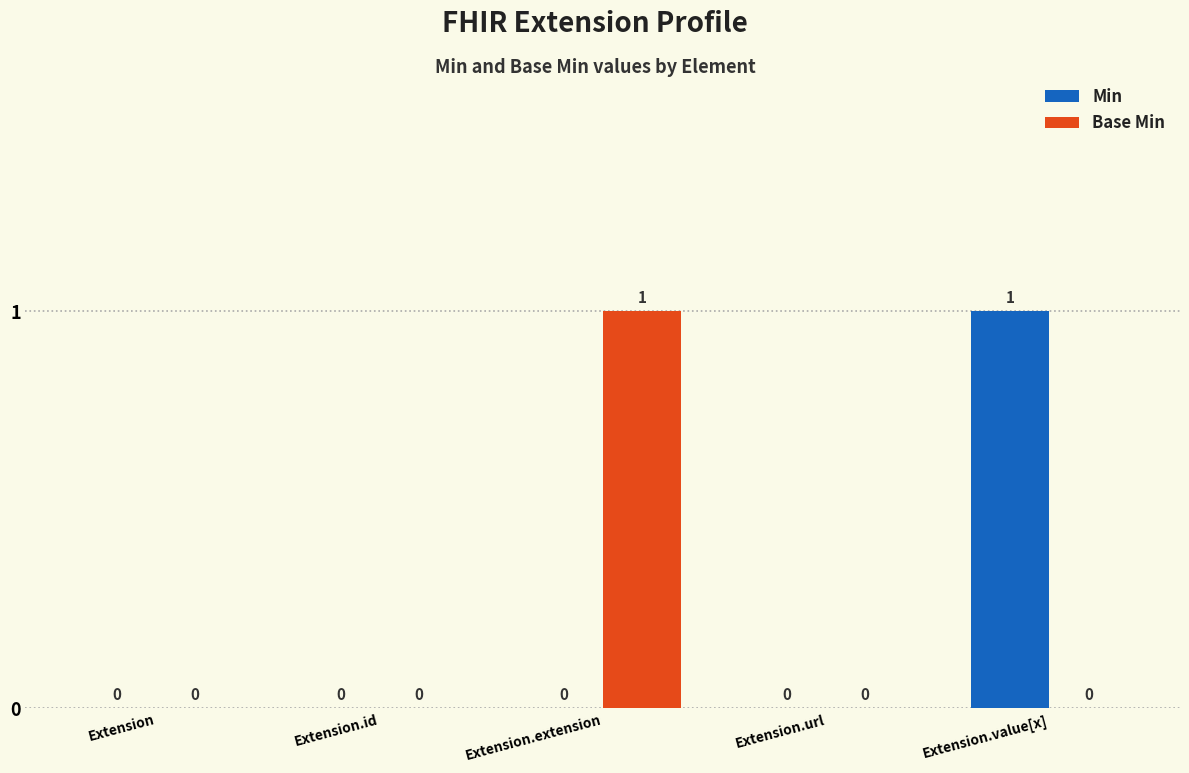

What are all the series names shown in the legend?

Min, Base Min